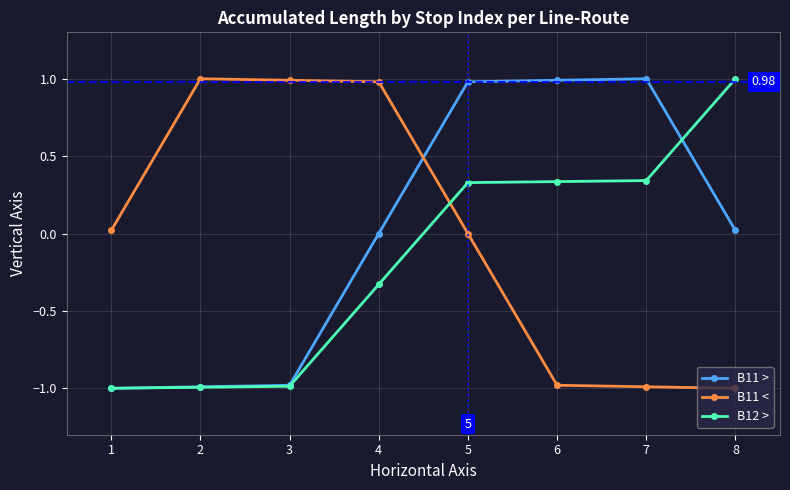

Which series changed the most between 5 and 6?

B11 <